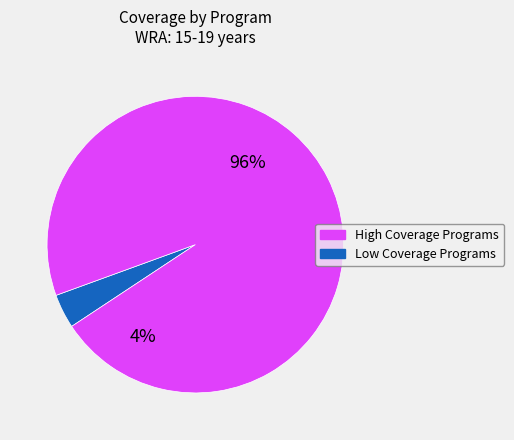

True or false: Family planning accounts for 15% of the total.

False